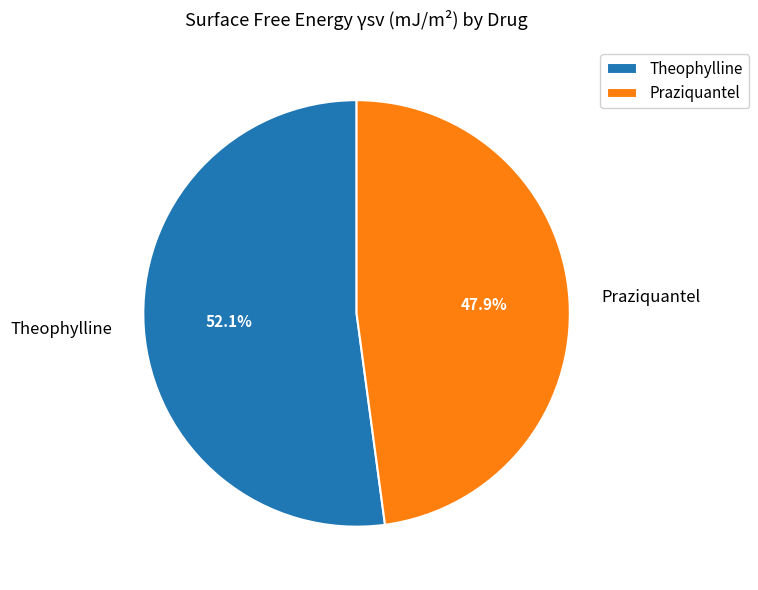

Which category has the biggest portion of the pie?

Theophylline